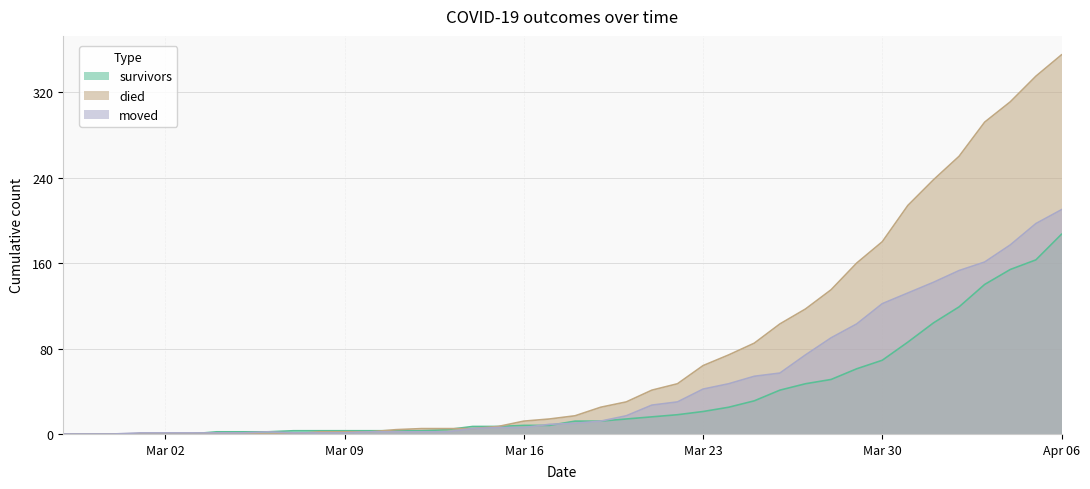

How many intersections are there between moved and died?

1